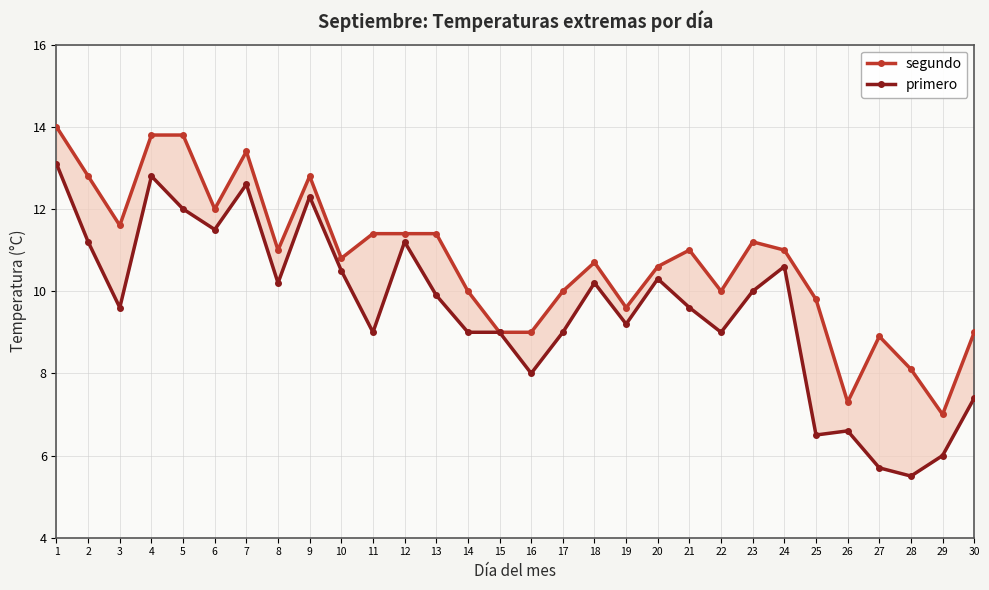

List the labels in order of primero value, smallest first.

28, 27, 29, 25, 26, 30, 16, 11, 14, 15, 17, 22, 19, 3, 21, 13, 23, 8, 18, 20, 10, 24, 2, 12, 6, 5, 9, 7, 4, 1